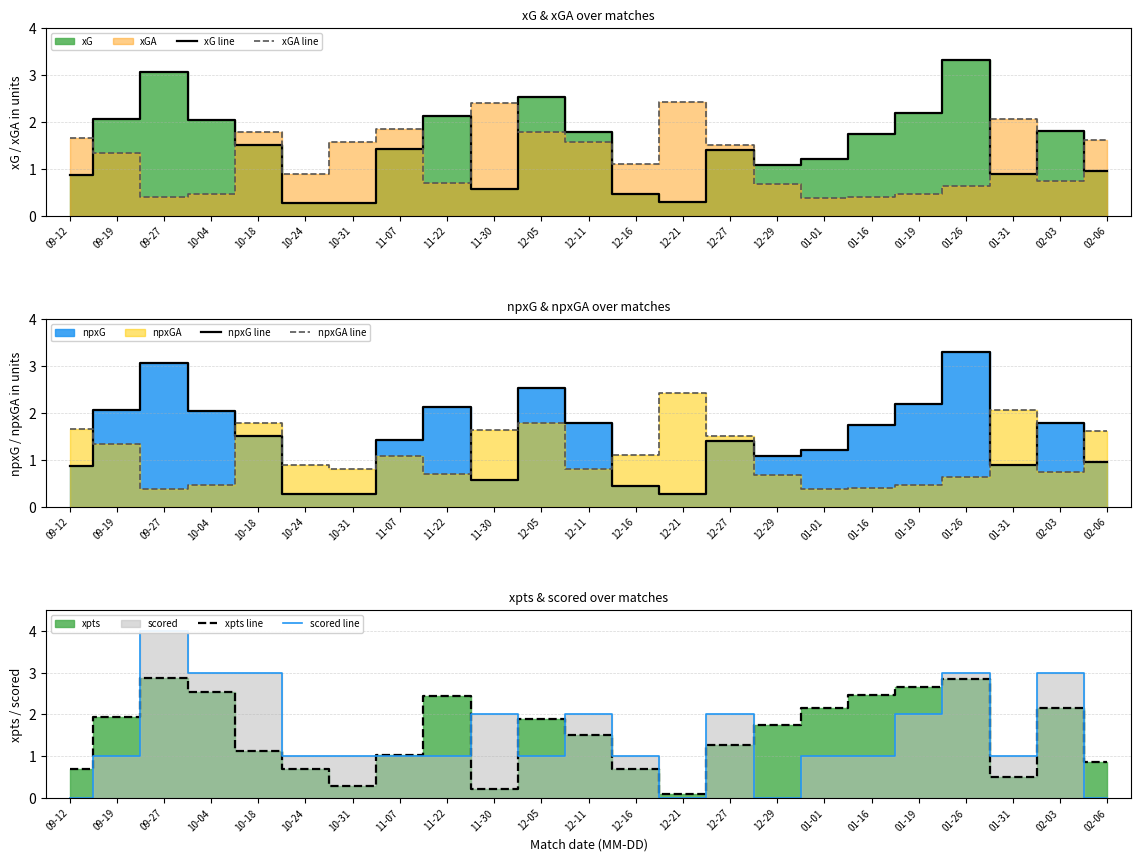

How many lines are shown in the chart?

6